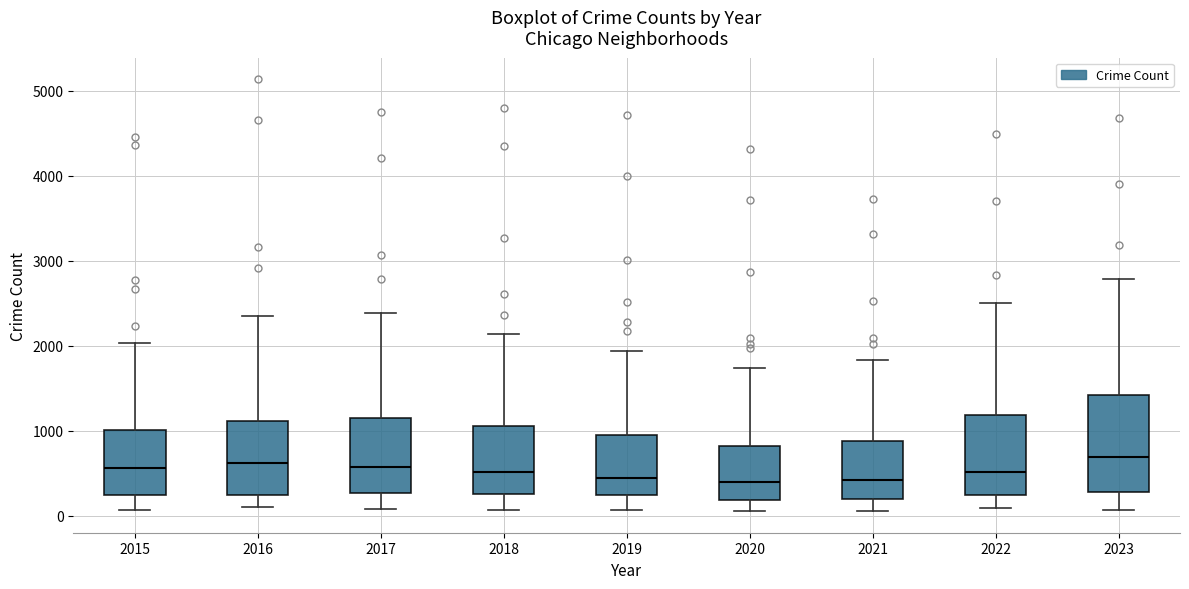

Which box is the tallest, from its lower edge to its upper edge?

2023